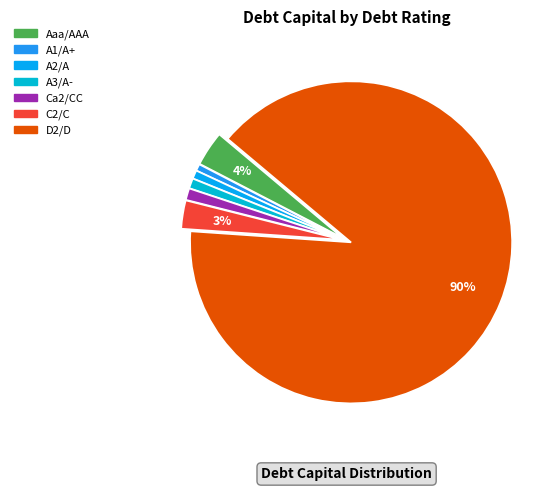

What is the largest slice in the pie chart?

D2/D